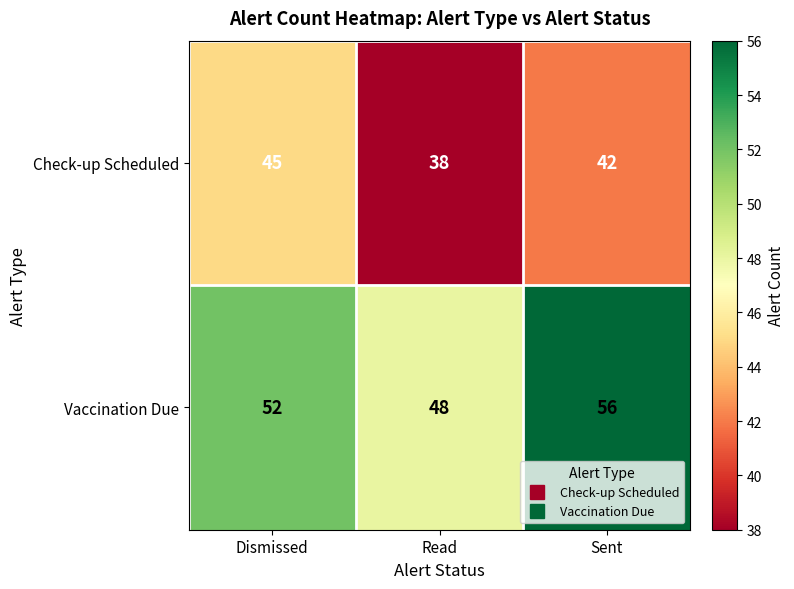

How many categories are shown in the chart?

3